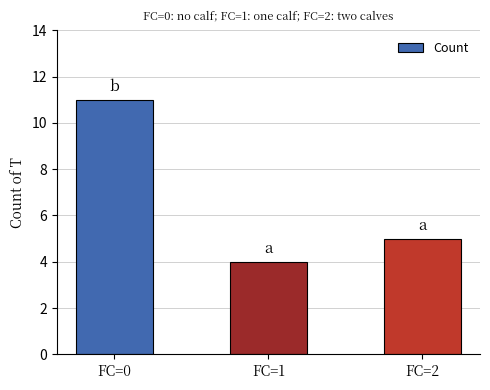

List the labels in order of value, smallest first.

FC=1, FC=2, FC=0